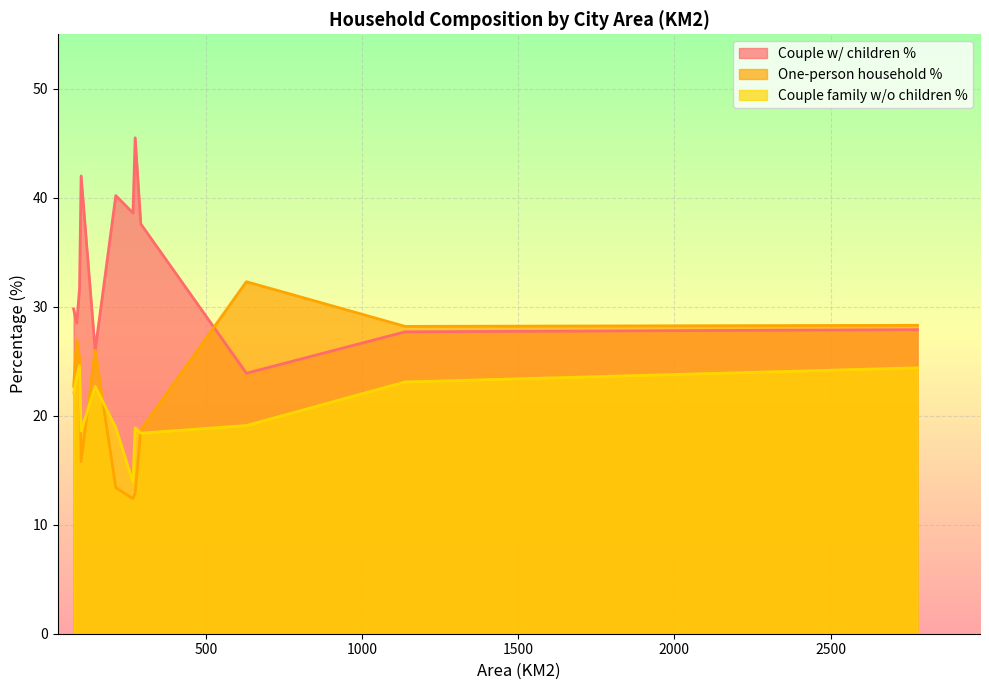

Which series has the largest total across all categories?

Couple w/ children %